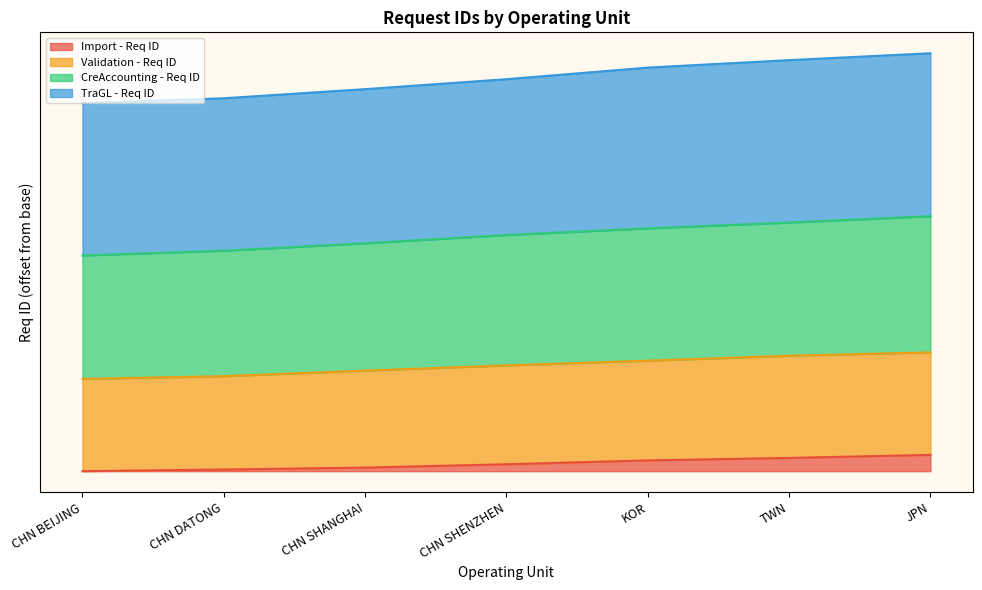

What is the maximum value shown in the chart?

1513